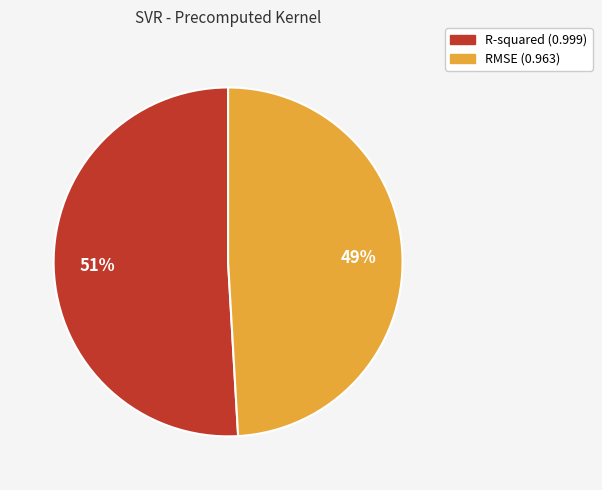

Combined, do R-squared and RMSE account for over 50%?

Yes